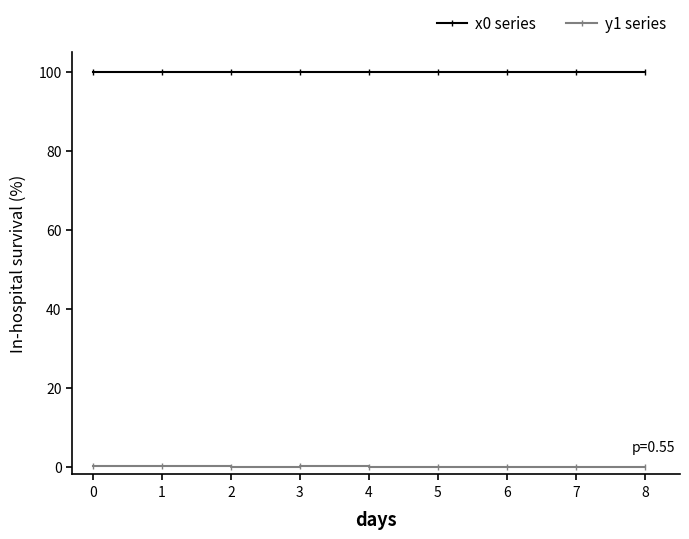

What is the total value across all series at 1?

100.0